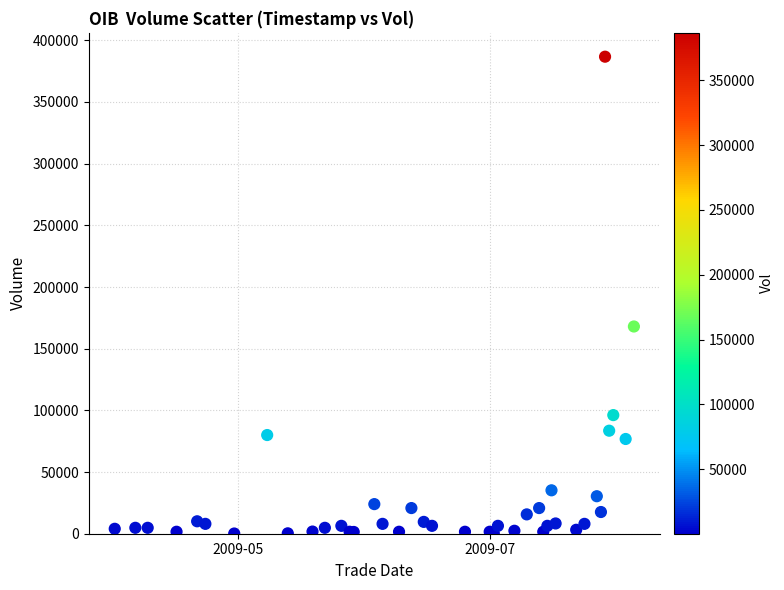

What Y value in the scatter plot is closest to 193440?

168000